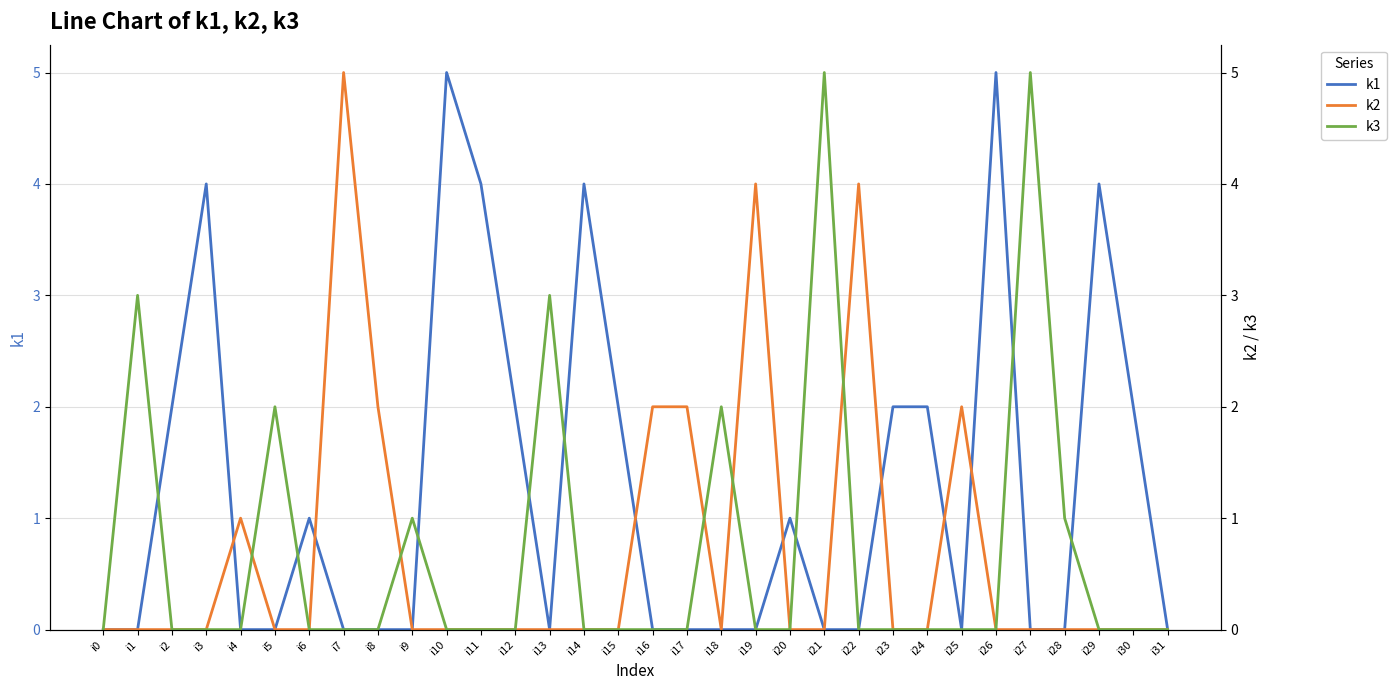

How many interior local peaks does the k1 series have?

7